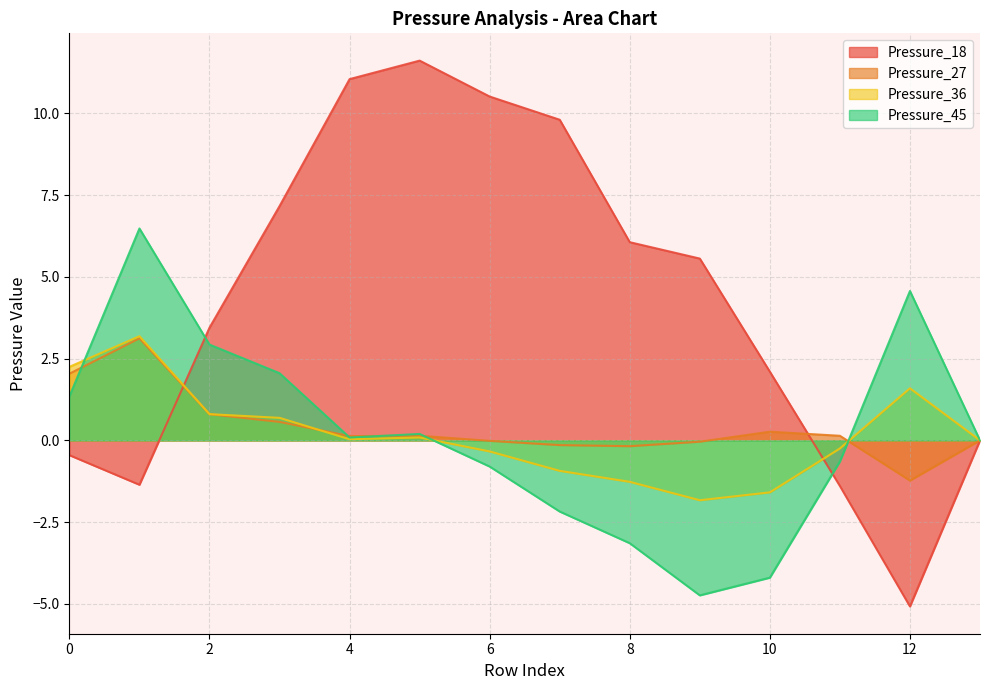

How many intersections are there between Pressure_27 and Pressure_18?

2